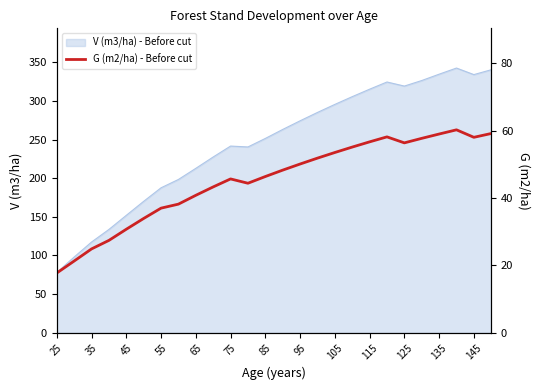

At which label does V (m3/ha) - Before cut reach its minimum?

25